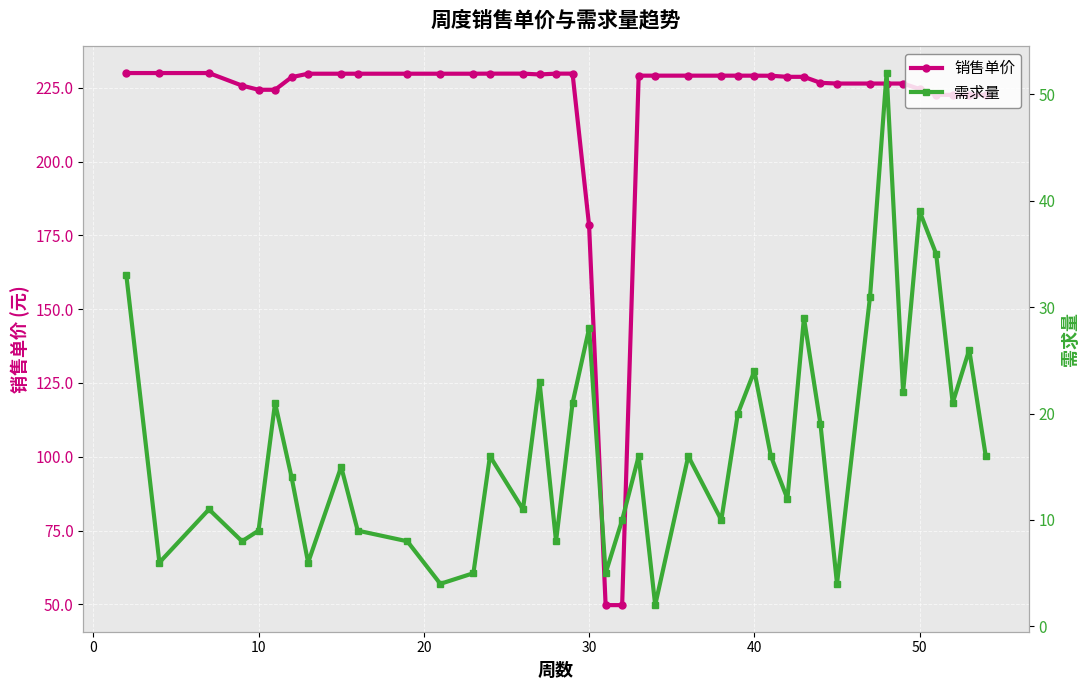

What is the highest value of the 销售单价 series?

230.0